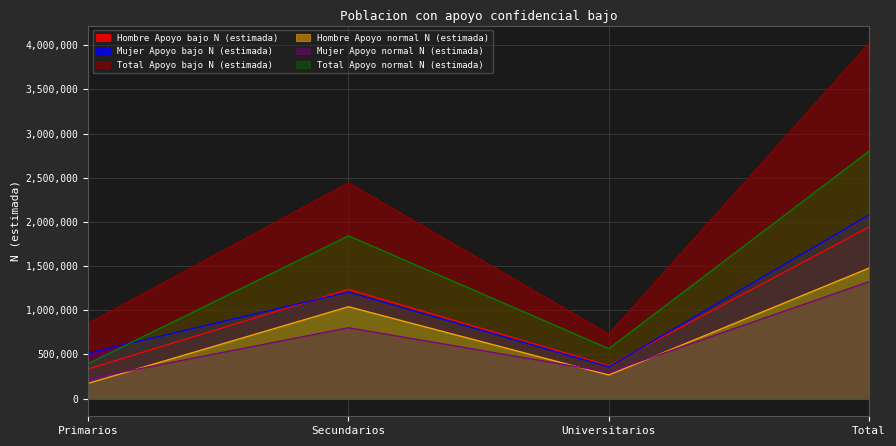

True or false: Hombre Apoyo normal N (estimada) and Total Apoyo normal N (estimada) intersect in this chart.

False